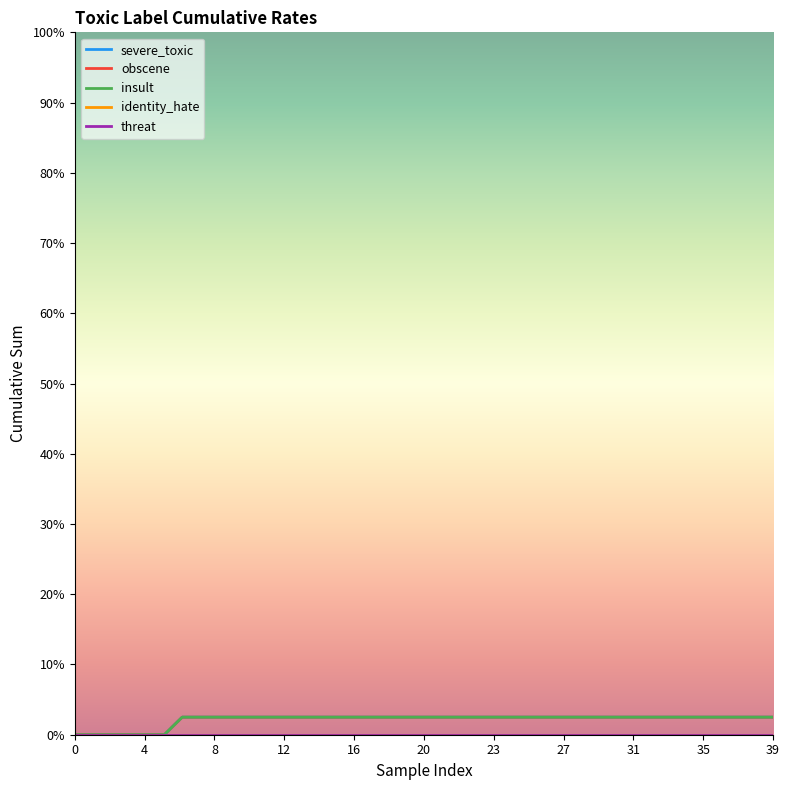

Is this an area chart (filled region under the line)?

No